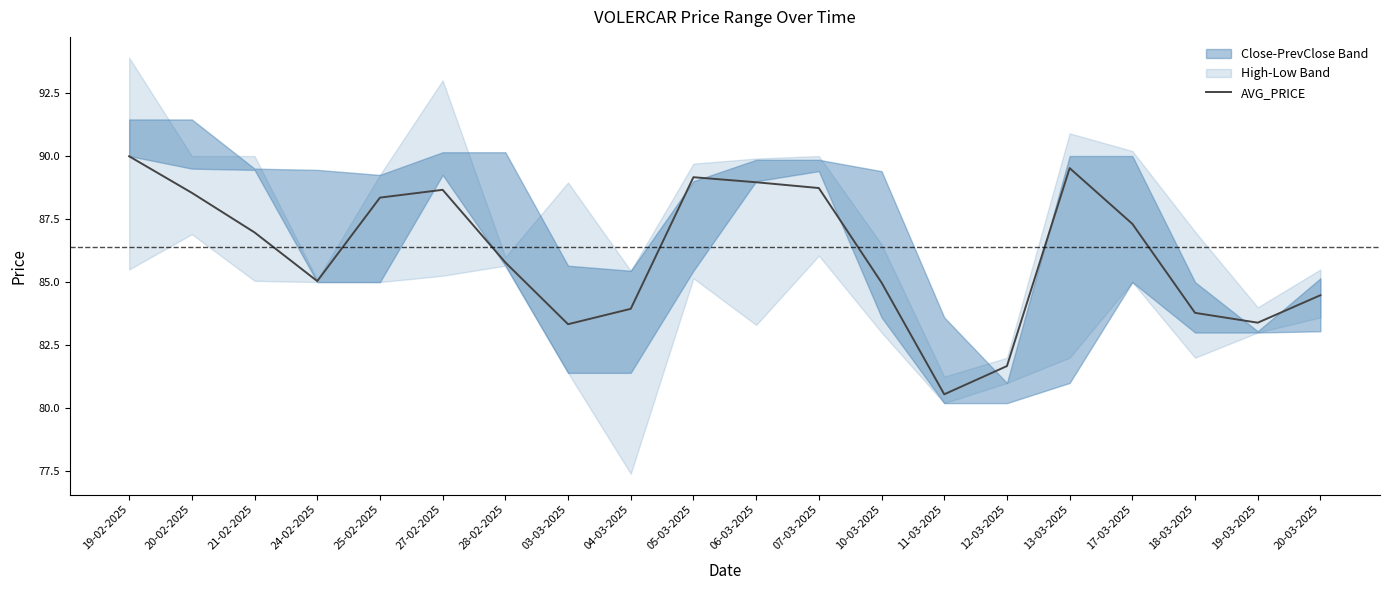

At which category does the data reach its first local peak?

27-02-2025